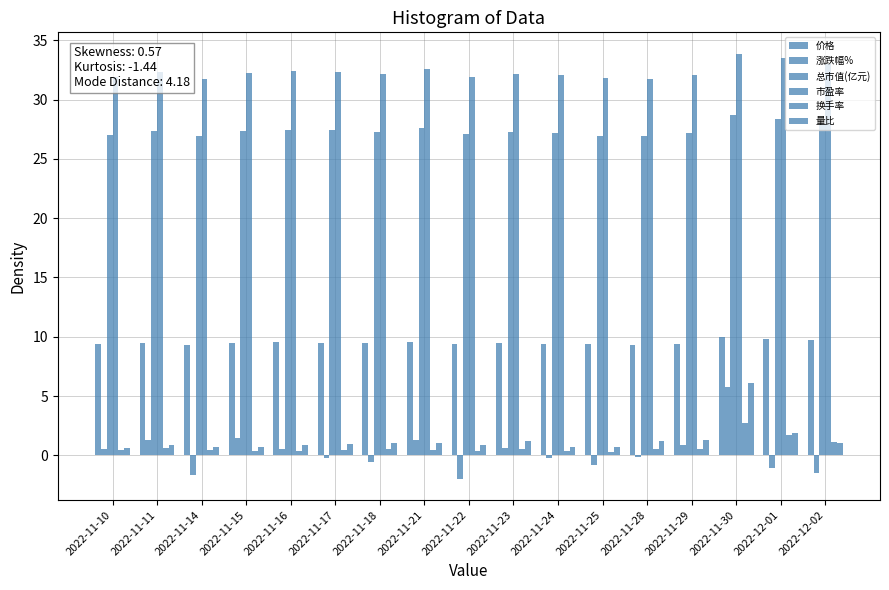

Which has a higher value, 2022-12-02 or 2022-11-23?

2022-12-02